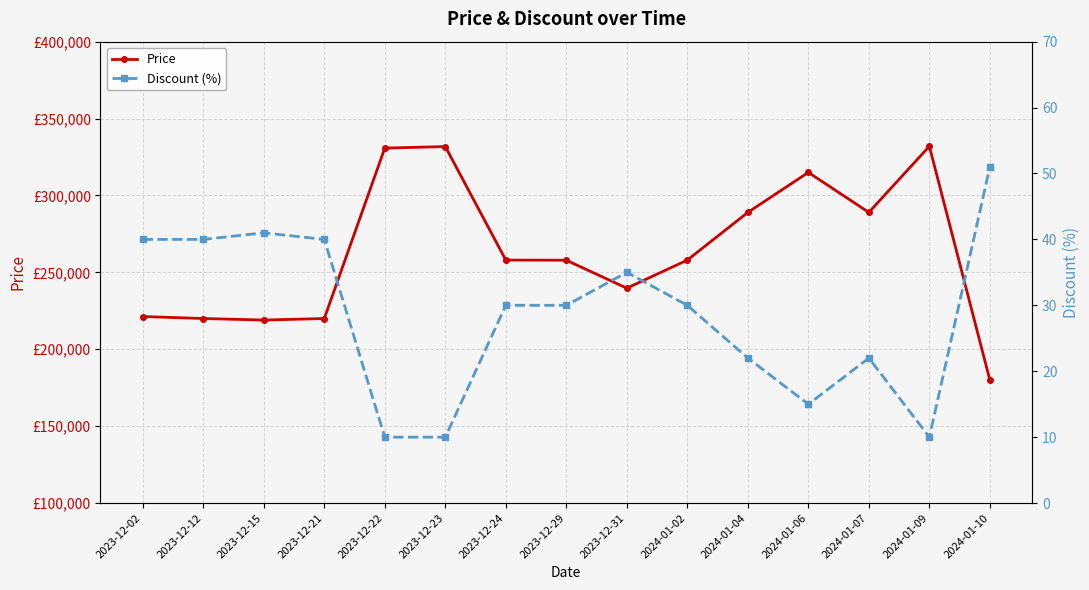

What are all the series names shown in the legend?

Price, Discount (%)